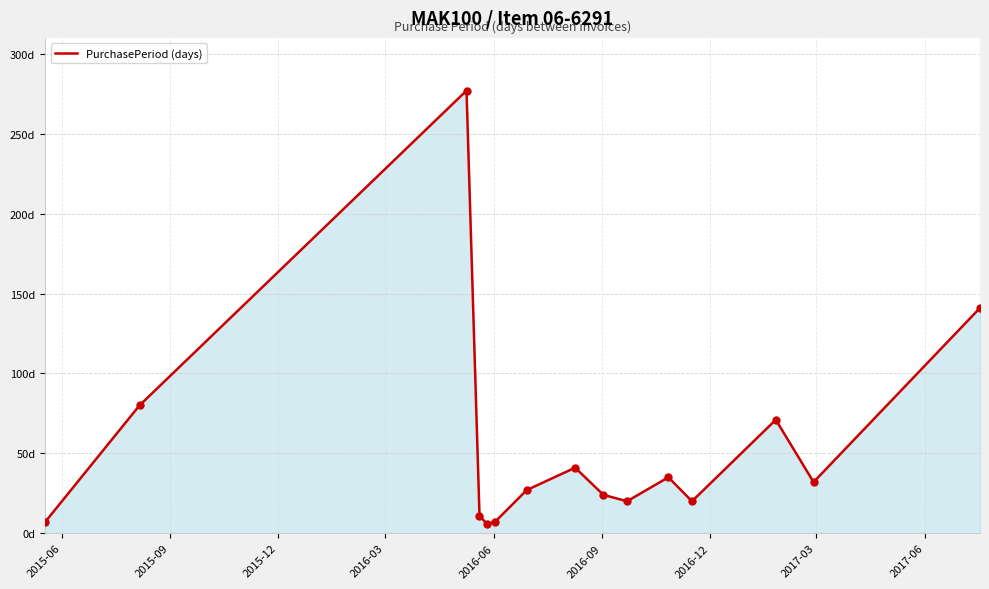

Is this an area chart (filled region under the line)?

Yes